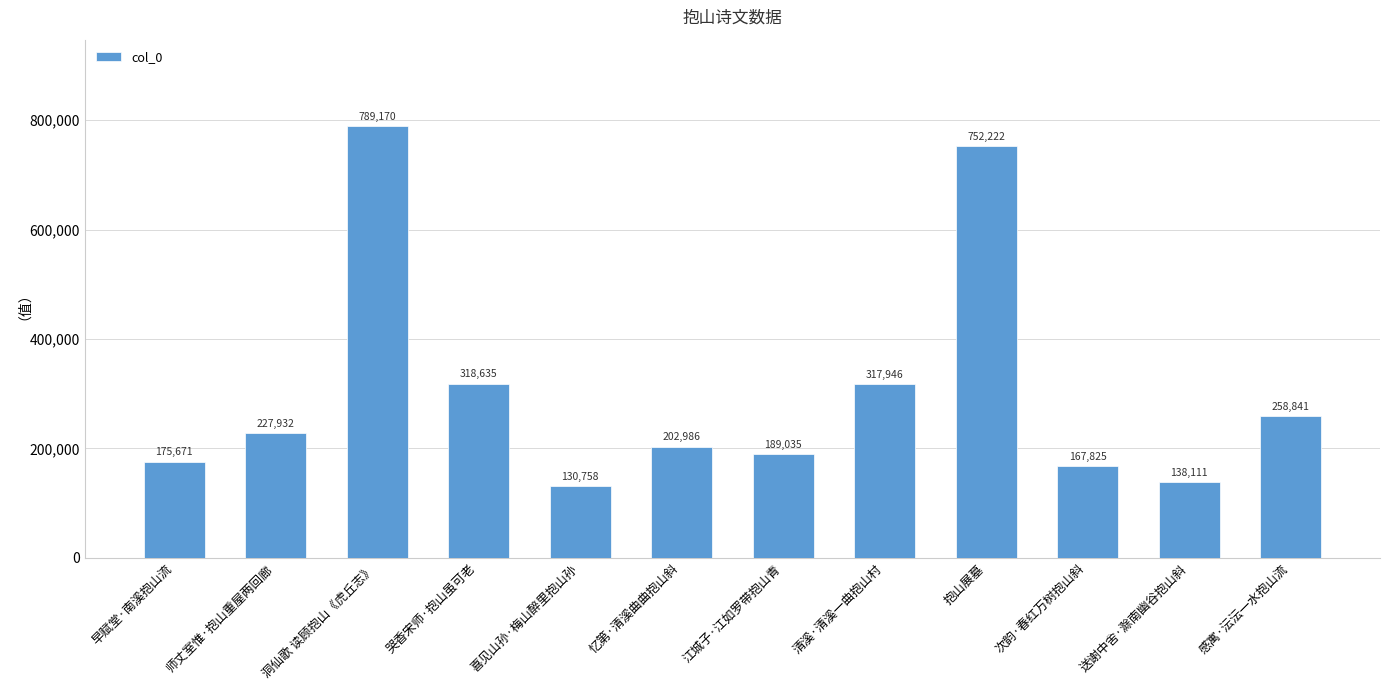

What value does the data have at 师丈室惟·抱山重屋两回廊?

227932